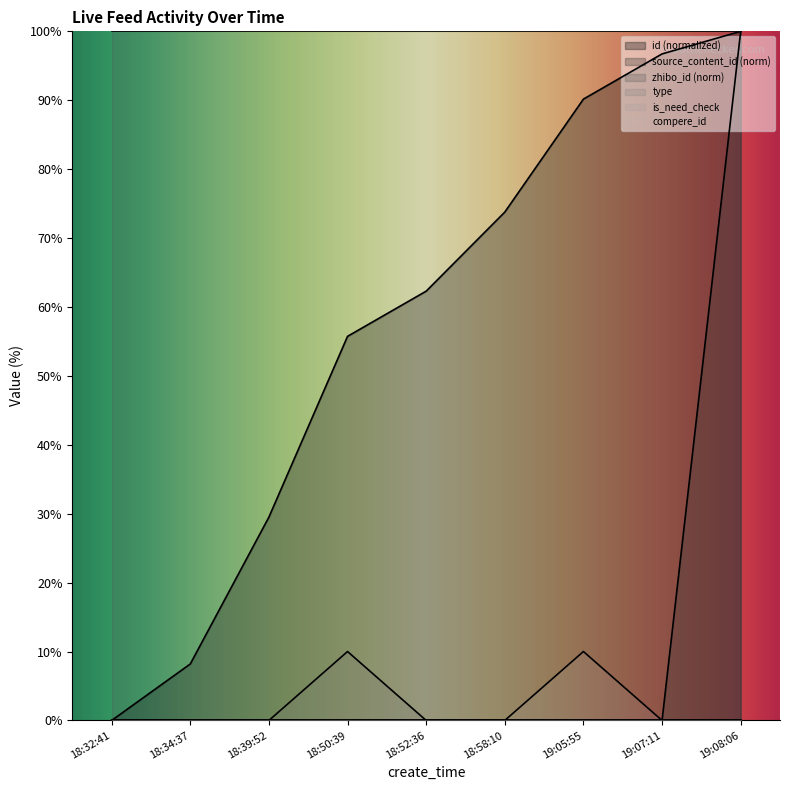

Count the is_need_check values in the range 0 to 1.

8